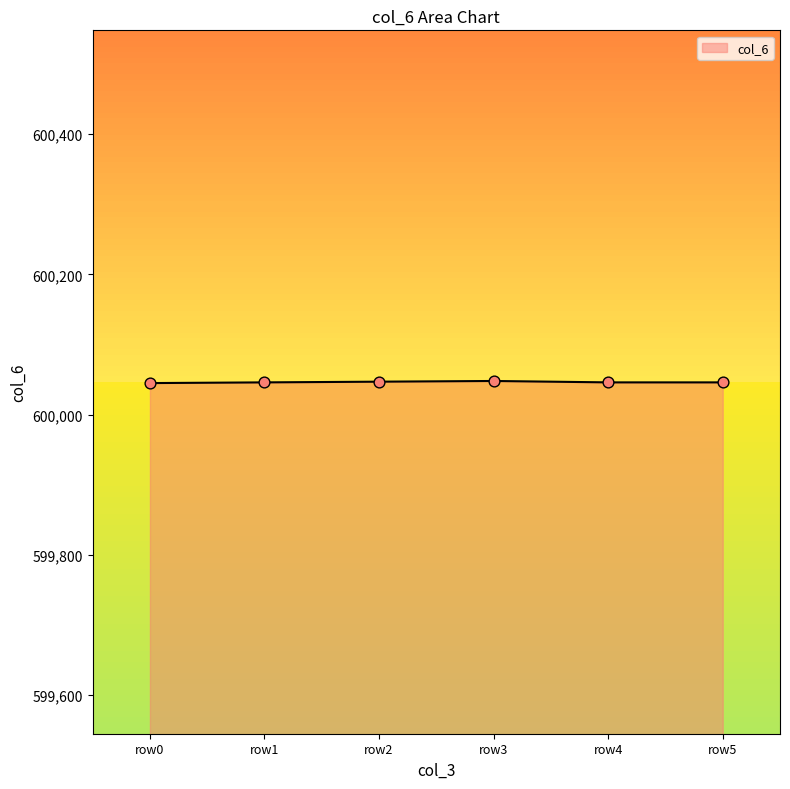

What is the ratio of the value at row5 to the value at row0?

1.0